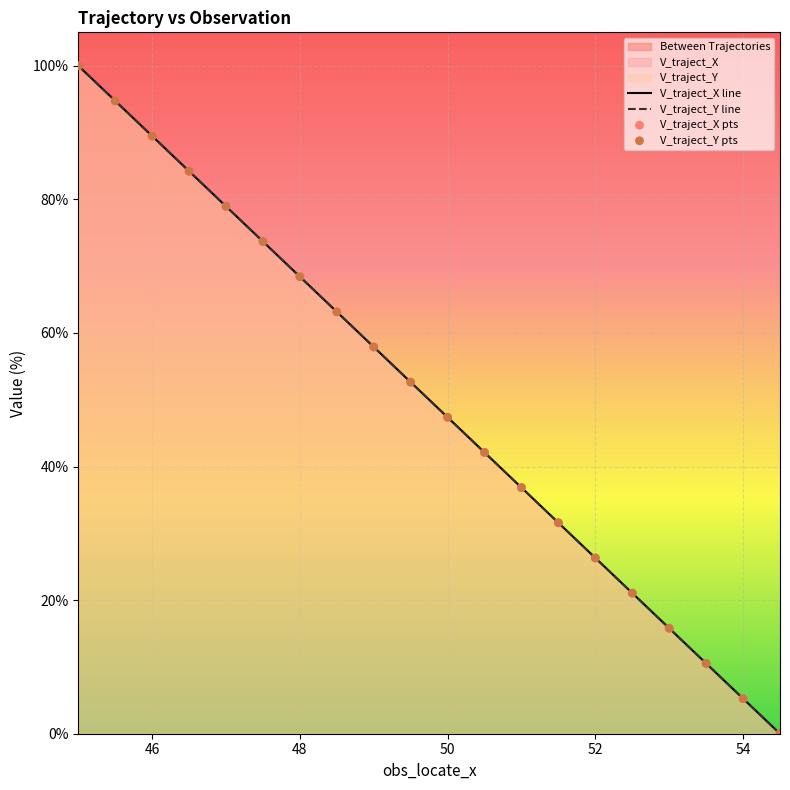

Which series contains the lowest Y value?

V_traject_X